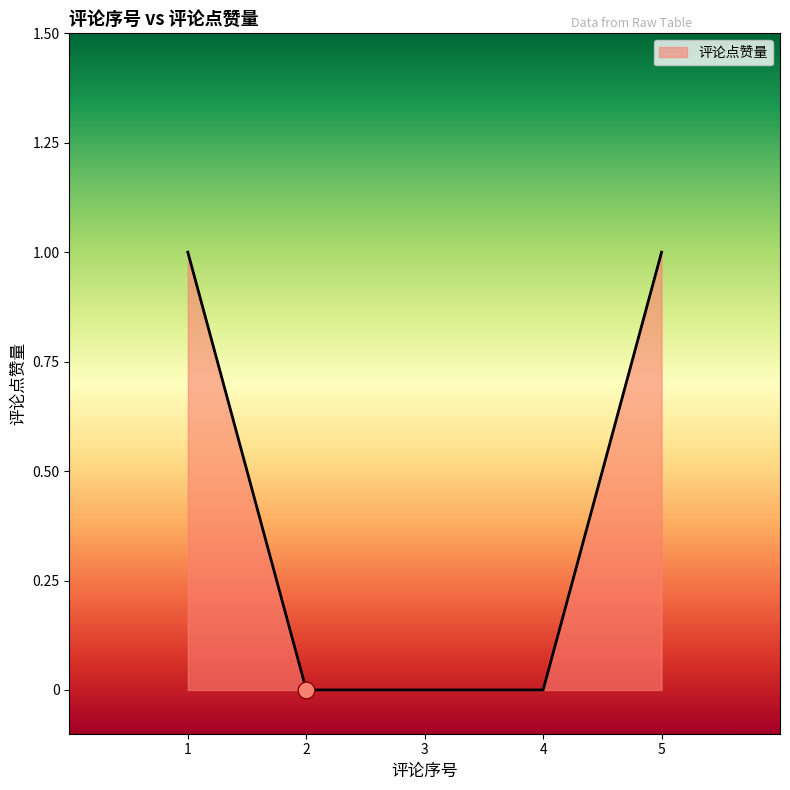

Reading left to right, transcribe all the data shown in this chart.

1	0	0	0	1